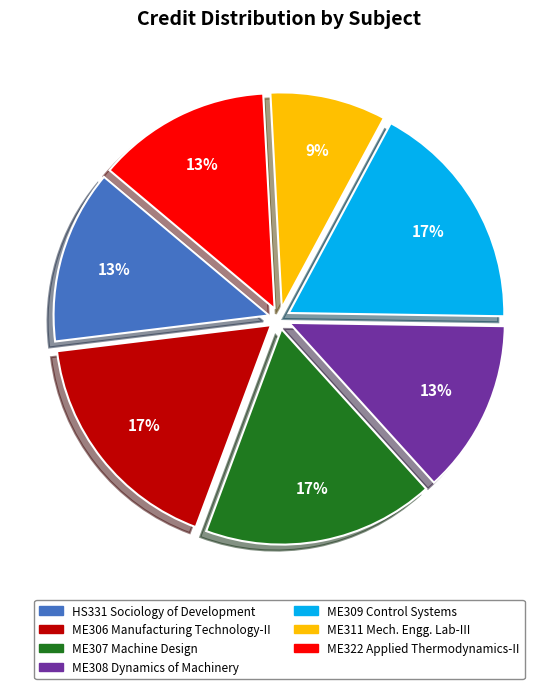

Is there a majority slice in this chart?

No